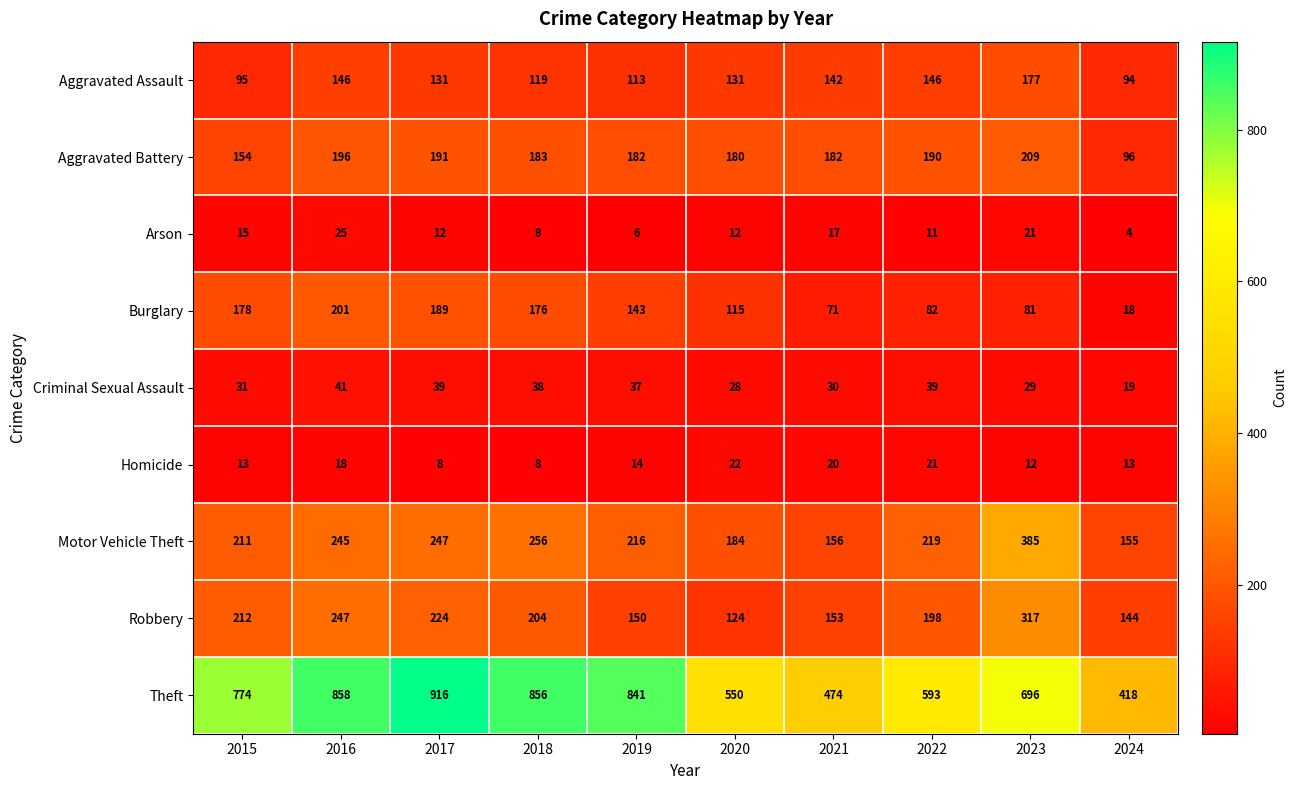

At how many categories does at least one series exceed 263?

10